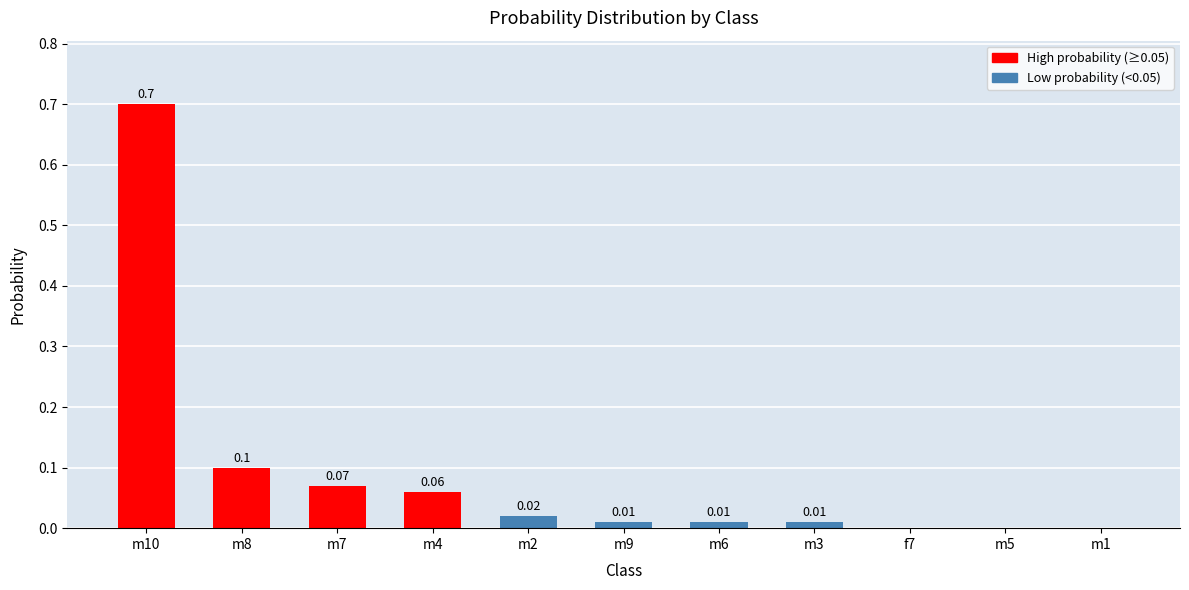

What is the sum of all values?

1.0